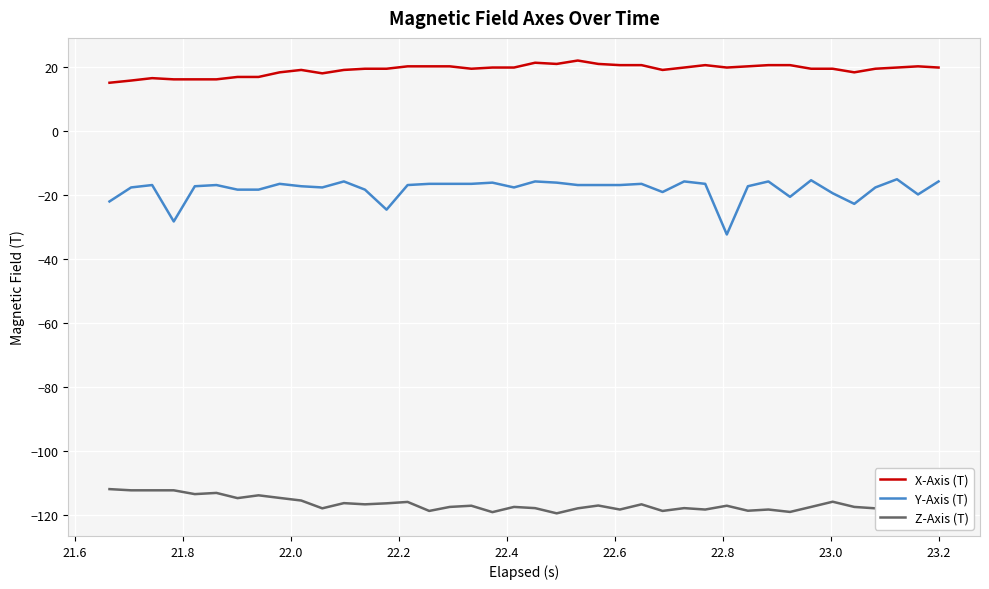

Which series has the largest total across all categories?

X-Axis (T)